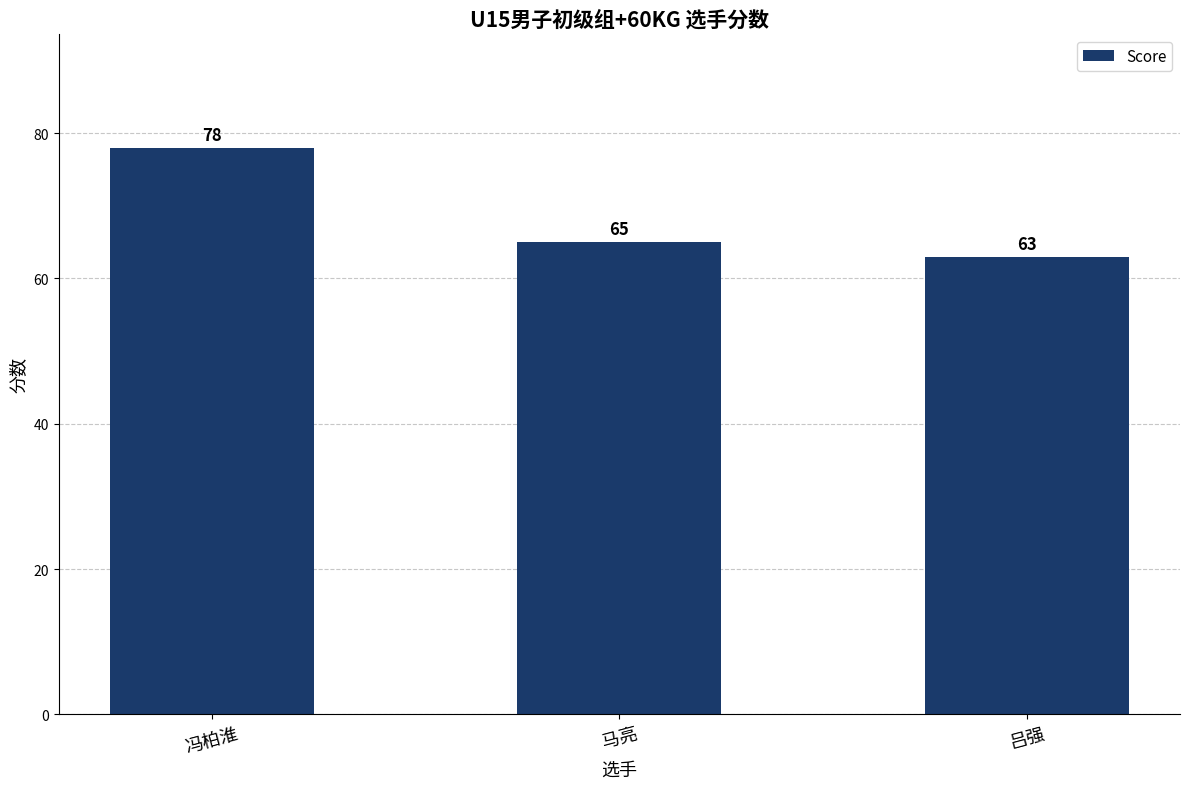

Count the number of categories in the chart.

3